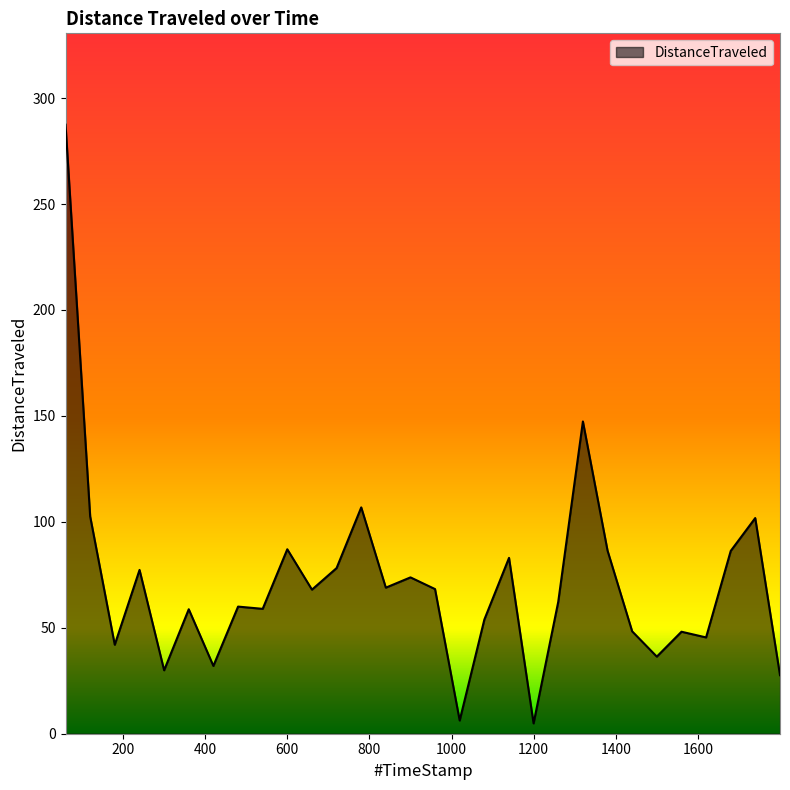

What is the difference between the maximum and minimum values?

282.6